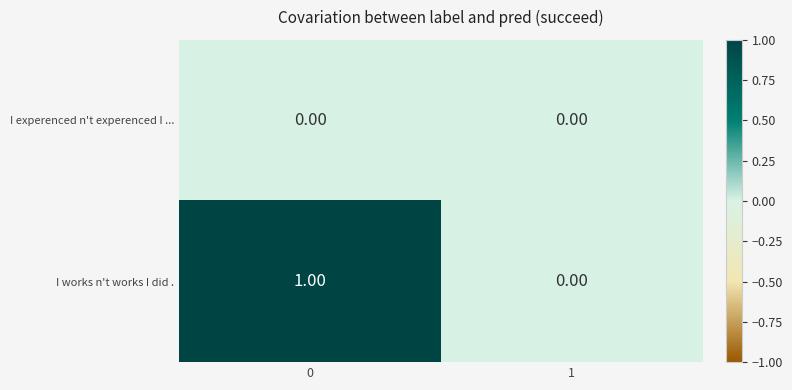

Which series has the largest total across all categories?

I works n't works I did .